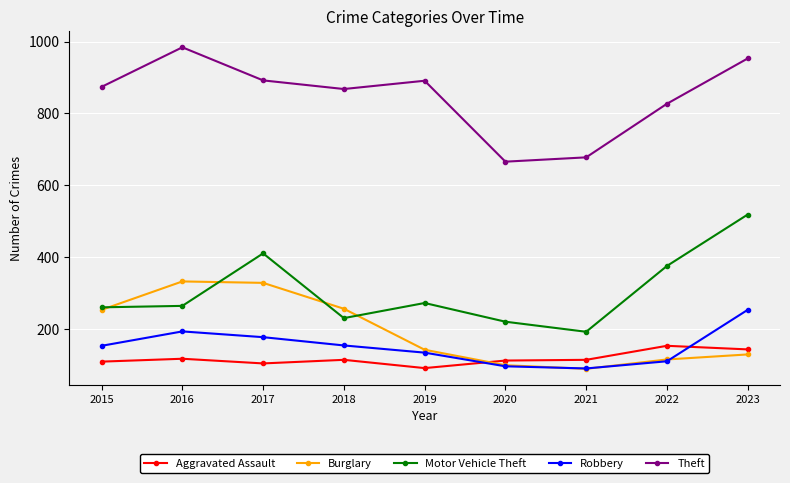

Where is Motor Vehicle Theft nearest to the value 356?

2022